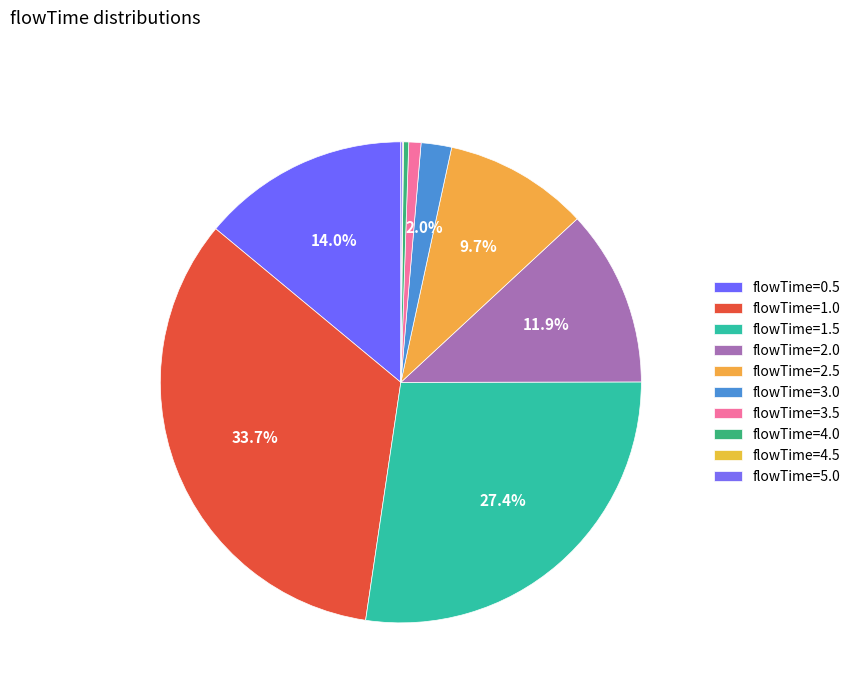

What is the smallest slice in the pie chart?

4.5